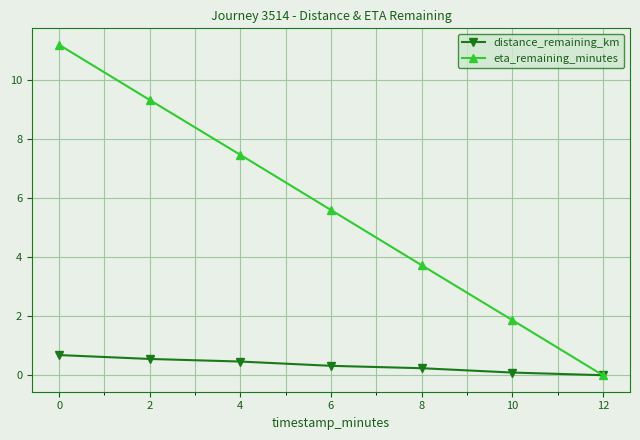

Where is eta_remaining_minutes nearest to the value 5?

6